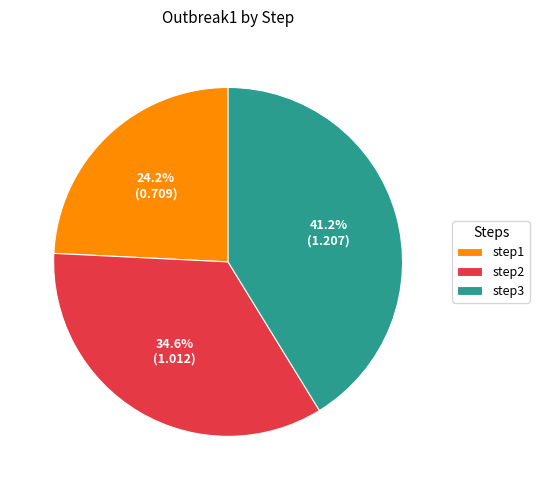

Does step2 represent more than half of the total?

No